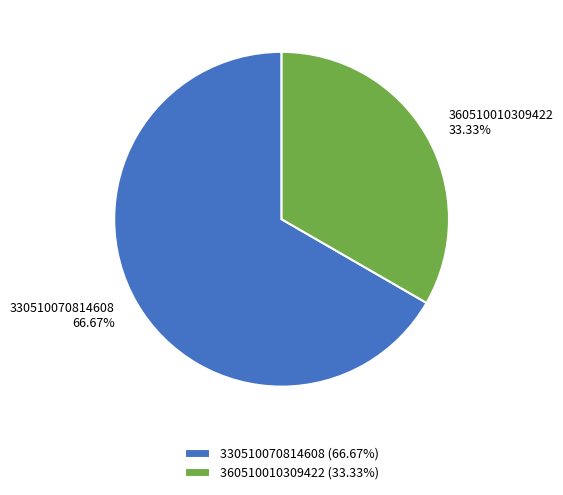

To the nearest percent, what is the difference between the 360510010309422 and 330510070814608 slice percentages?

33%